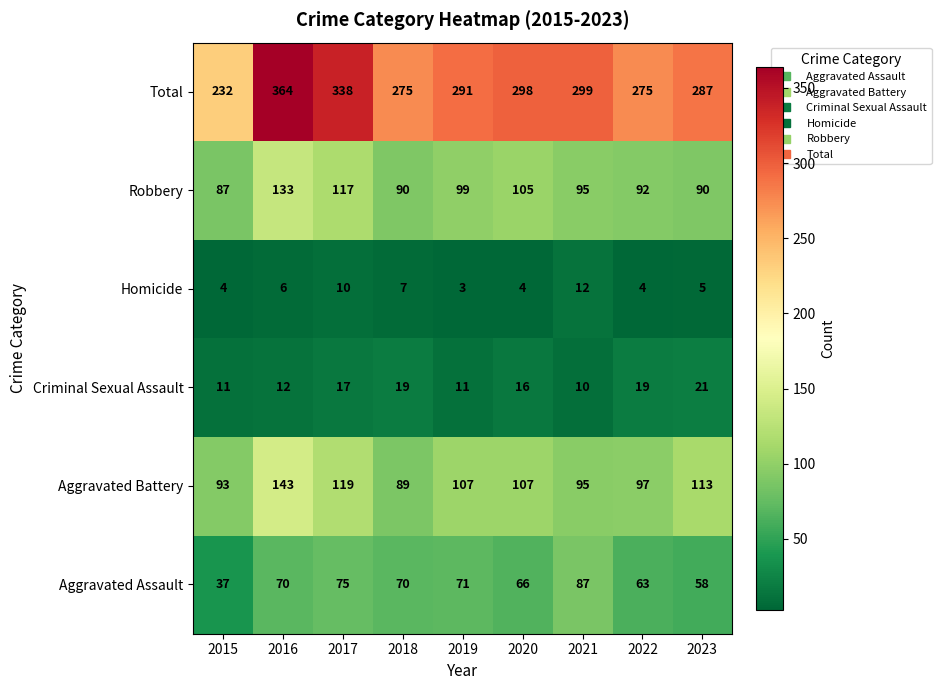

What is the difference between the Total values at 2023 and 2021?

12